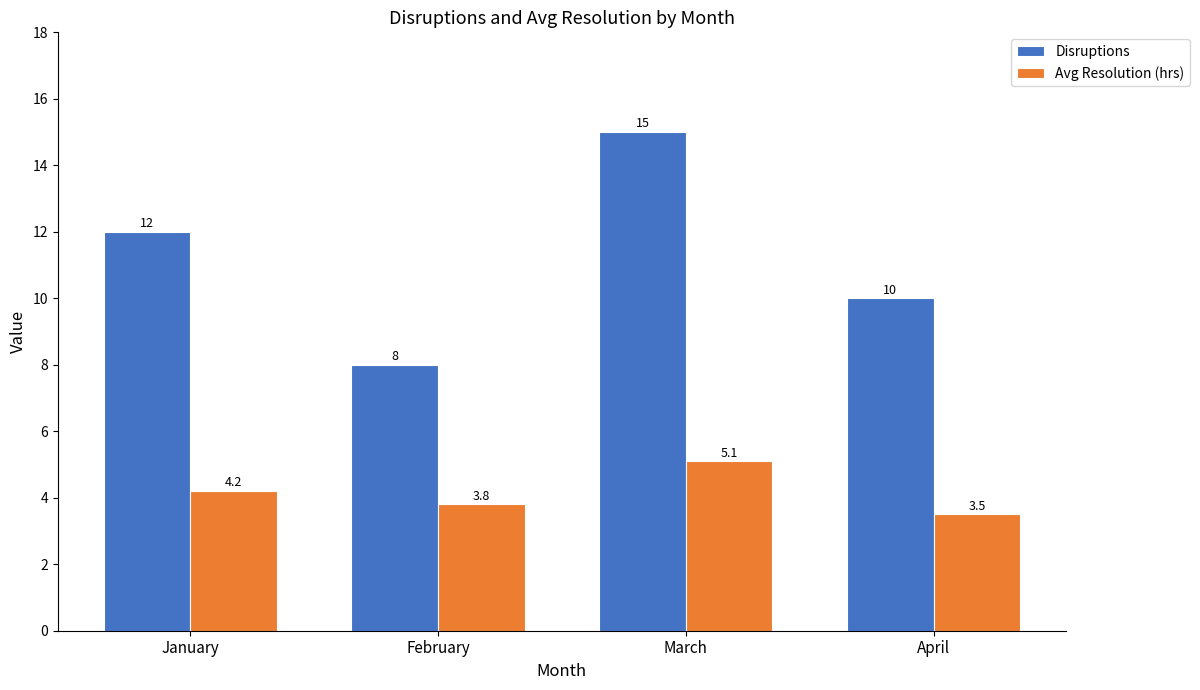

Reading right to left, what are all the values shown in this chart?

Disruptions: April=10.0	March=15.0	February=8.0	January=12.0
Avg Resolution (hrs): April=3.5	March=5.1	February=3.8	January=4.2